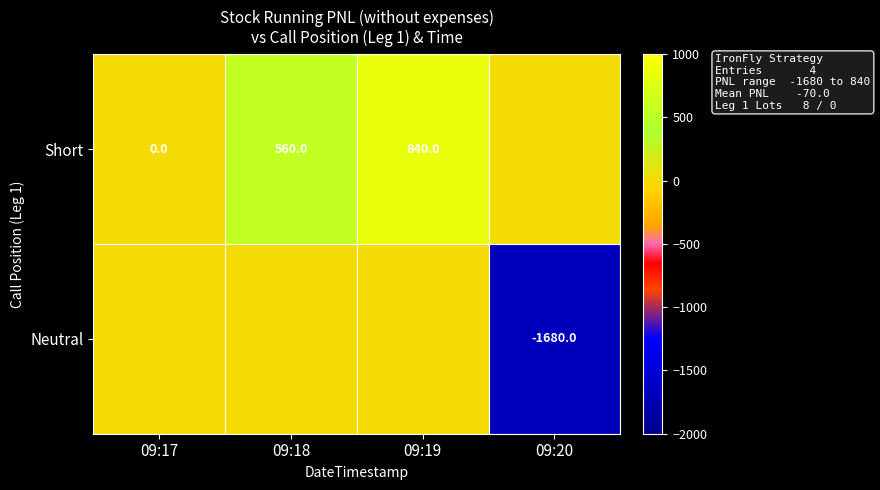

The Neutral series shows -1680 at 09:20. True or false?

True